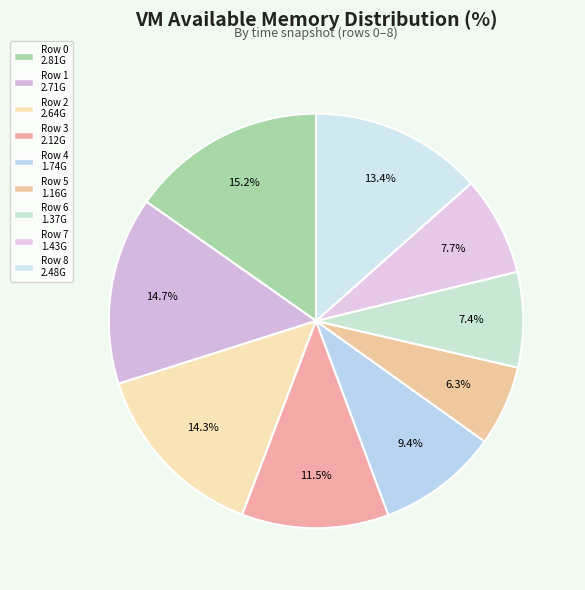

Approximately how many times larger is the value at Row 4 compared to Row 1?

0.6